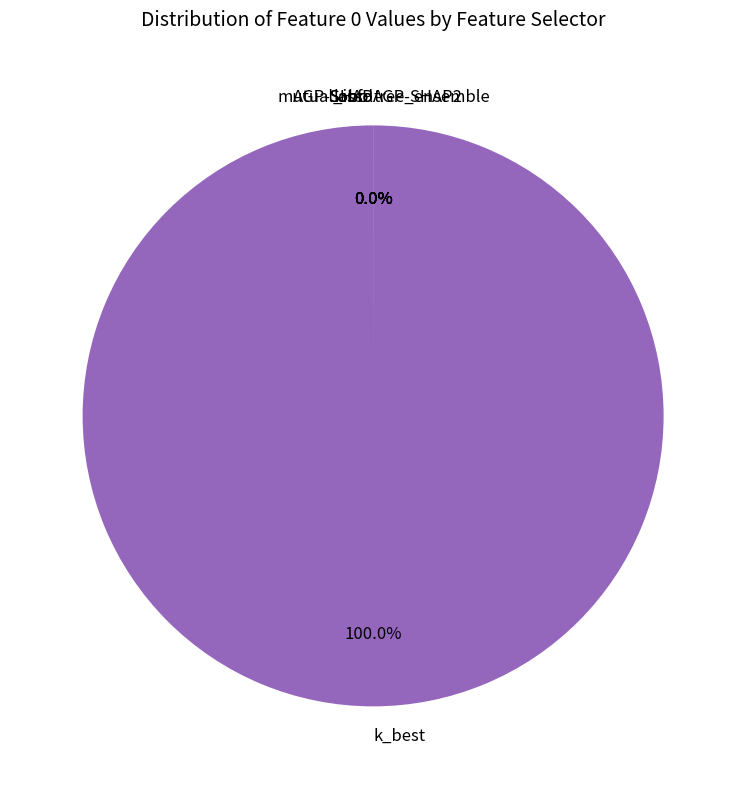

What portion of the pie excludes tree_ensemble?

100.0%